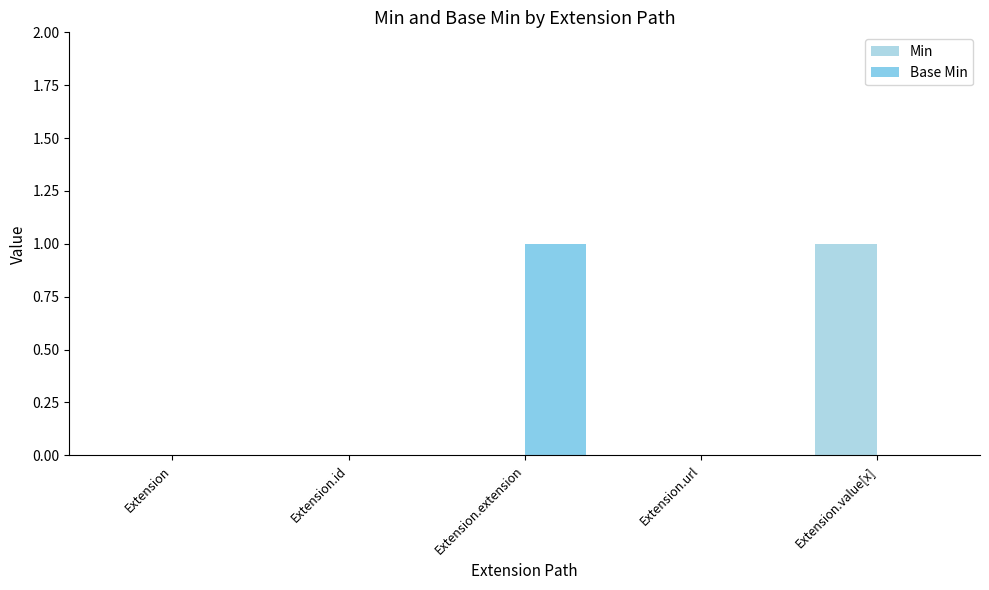

True or false: Min has a value of 0 at Extension.id.

True